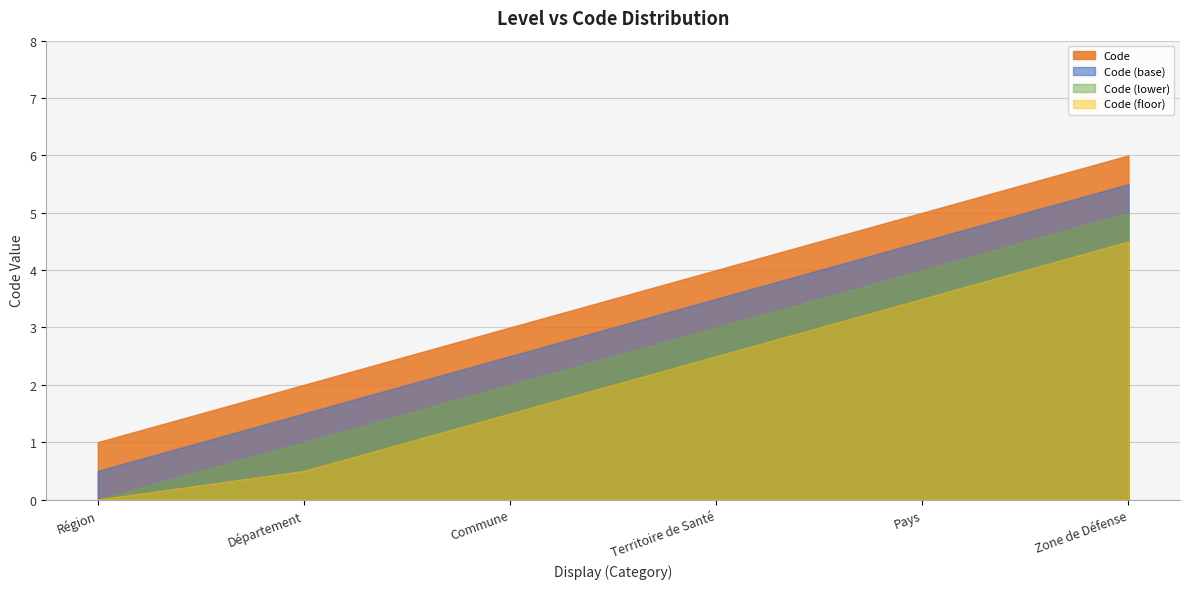

Does the chart display data point markers on the line(s)?

No